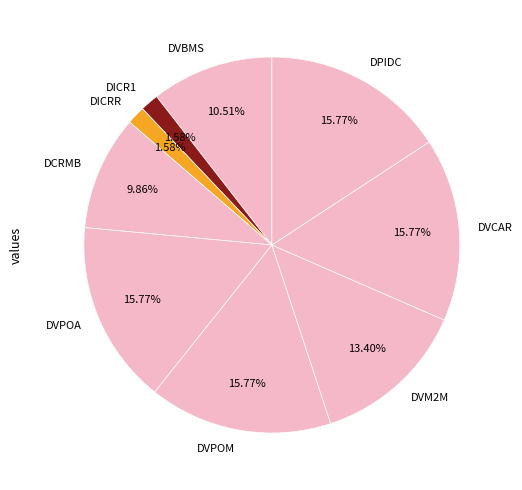

To the nearest percent, what percentage of the pie is DVM2M?

13%